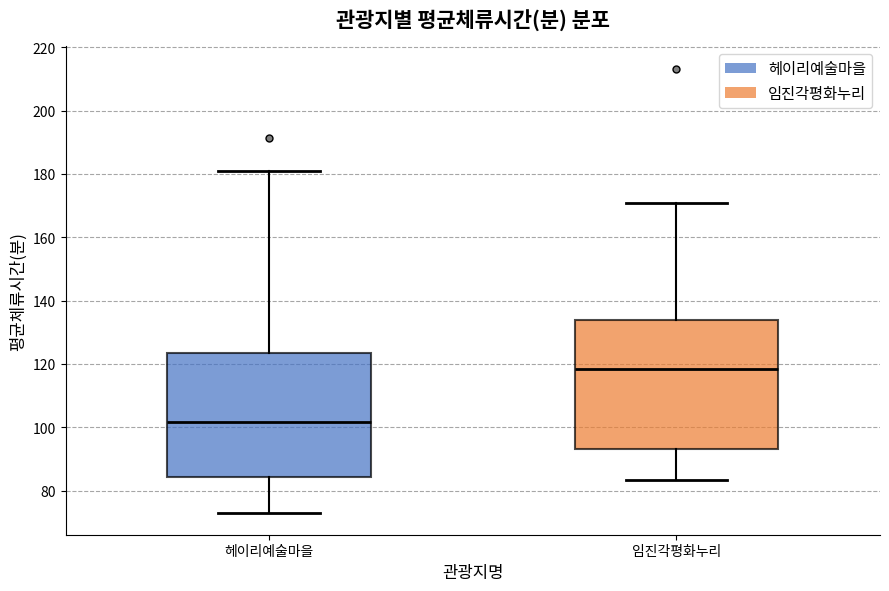

Reading left to right, transcribe this box plot: for each box, give where its median line is, the range the box spans, and where its two whiskers end, as read against the y-axis. The values are not printed on the chart, so give them approximately, as read against the axis.

헤이리예술마을: median 102, box 84 to 124, whiskers 74 to 180
임진각평화누리: median 118, box 94 to 134, whiskers 84 to 170